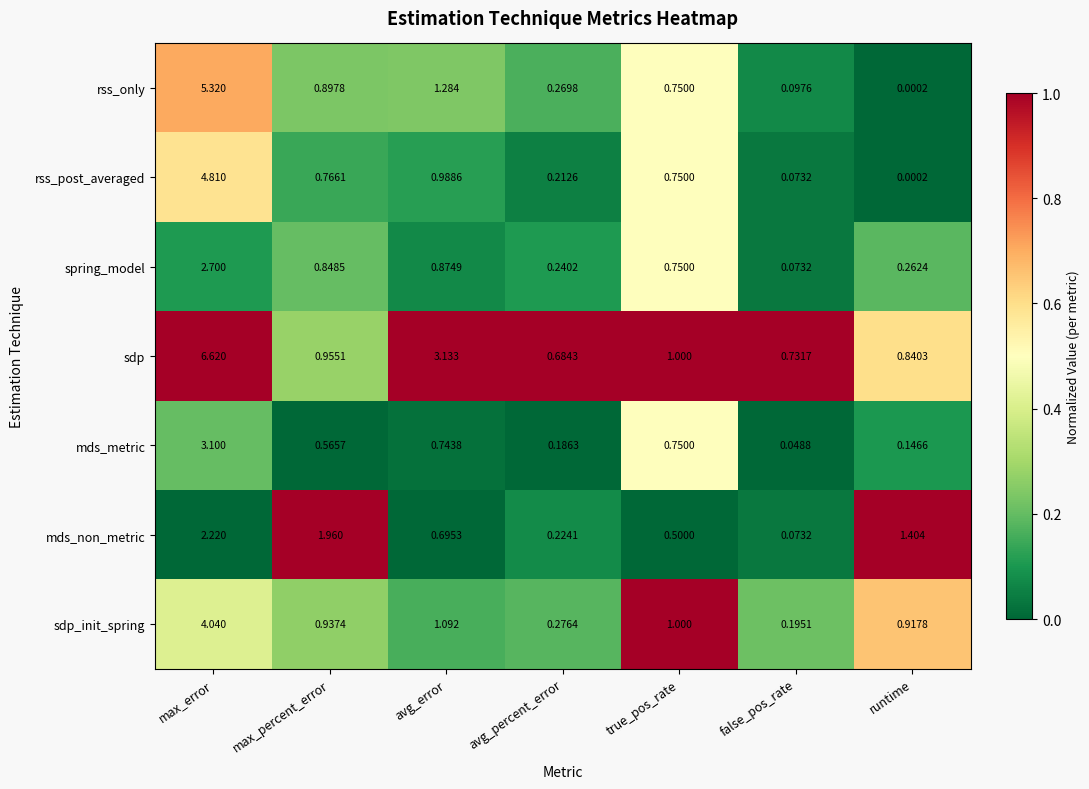

Which label corresponds to the smallest value in the chart?

runtime